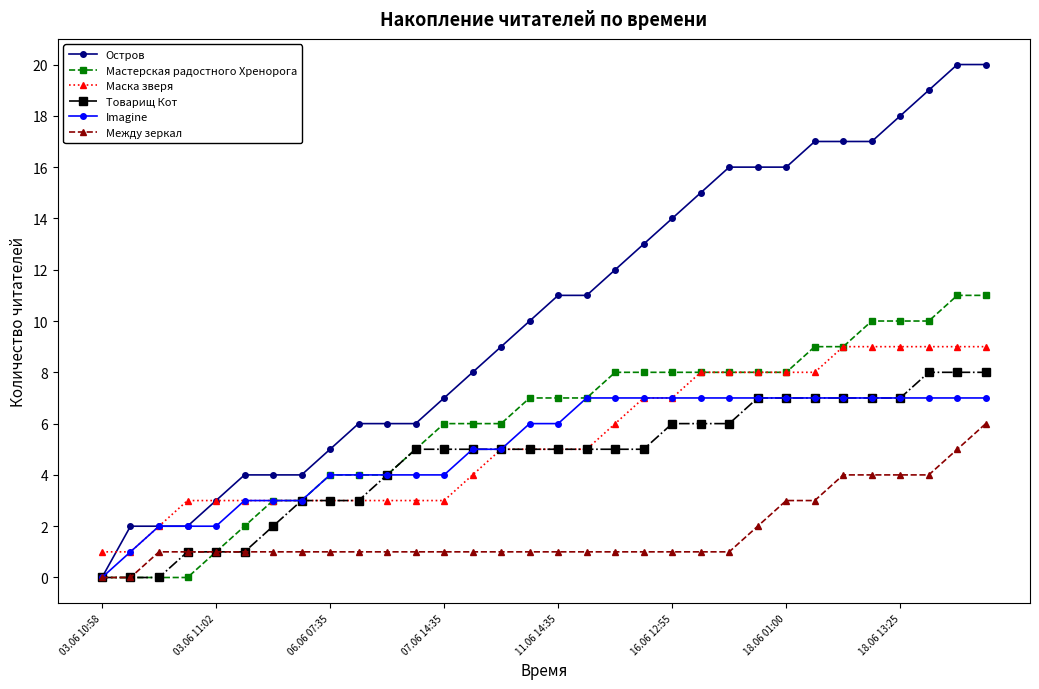

What is the greatest value displayed?

20